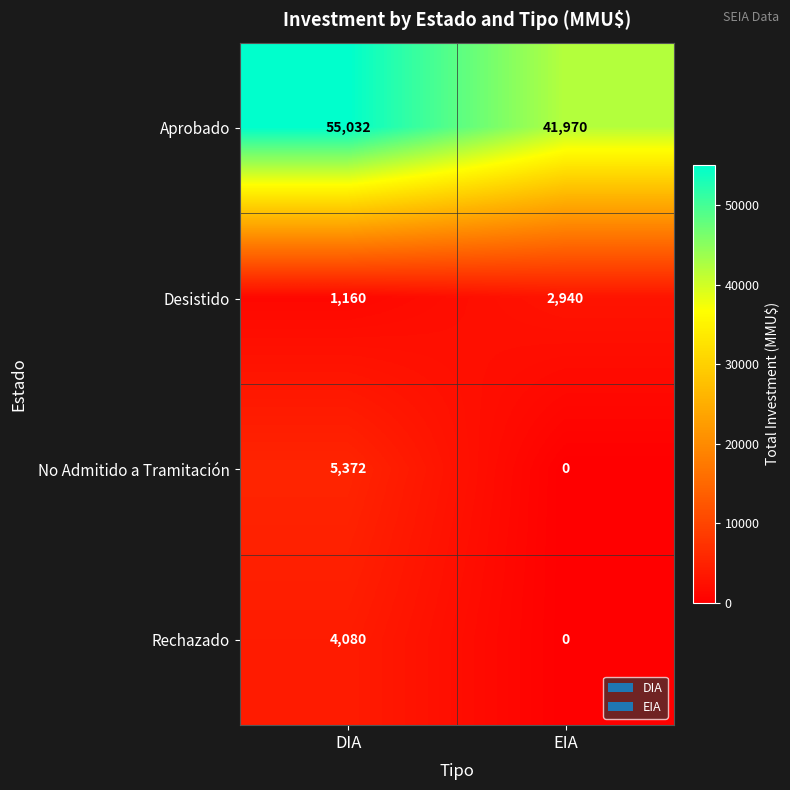

What is the sum of the Rechazado values at EIA and DIA?

4080